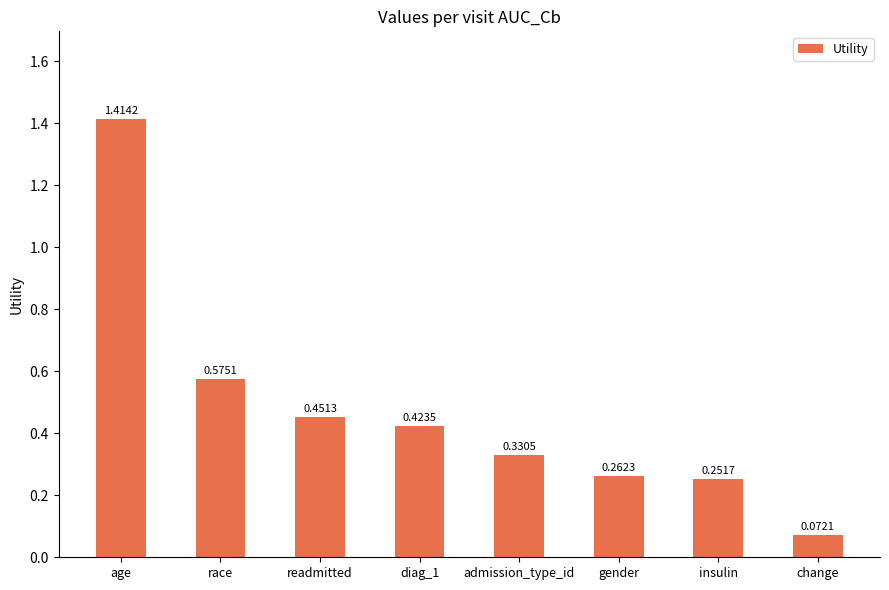

At which category does the chart reach its minimum across all series?

change